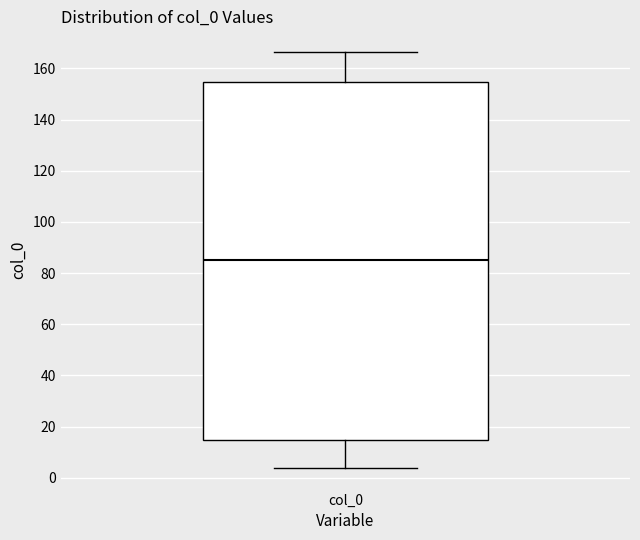

Where does the lower whisker of the box for col_0 end on the y-axis? The values are not printed on the chart, so give them approximately, as read against the axis.

4